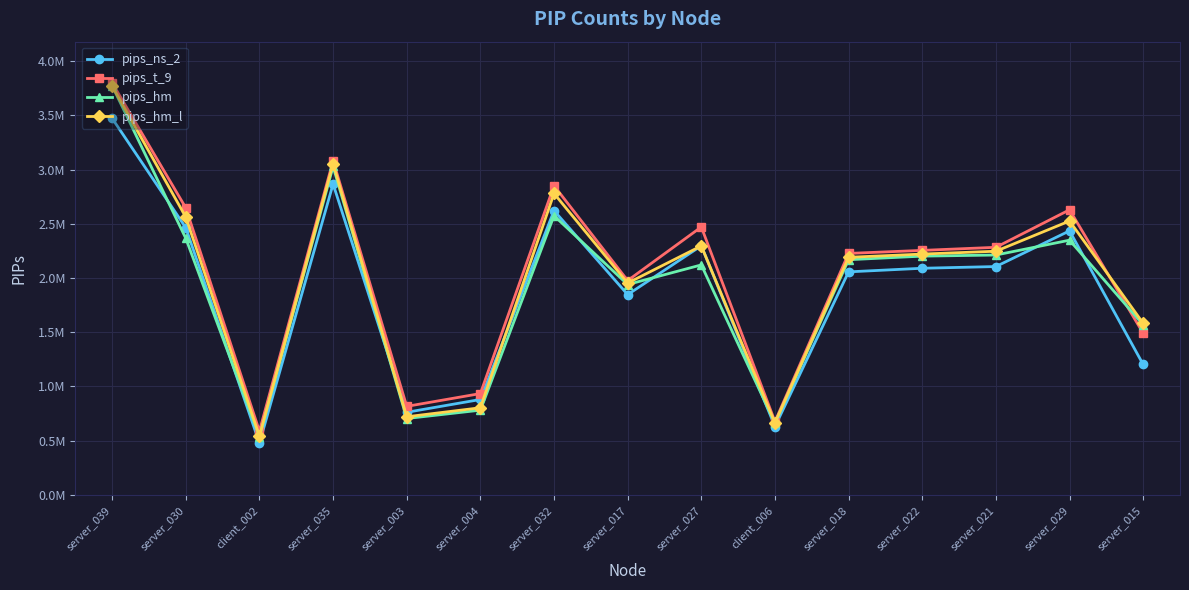

Does the chart display data point markers on the line(s)?

Yes